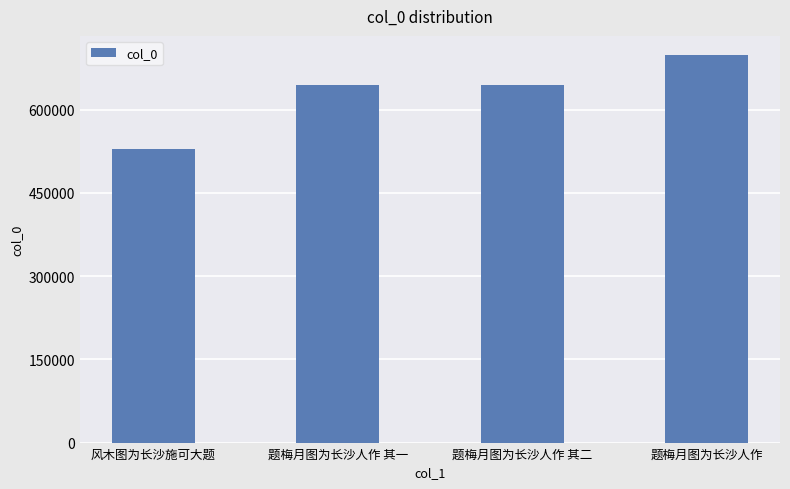

The value at 风木图为长沙施可大题 is 361510. True or false?

False